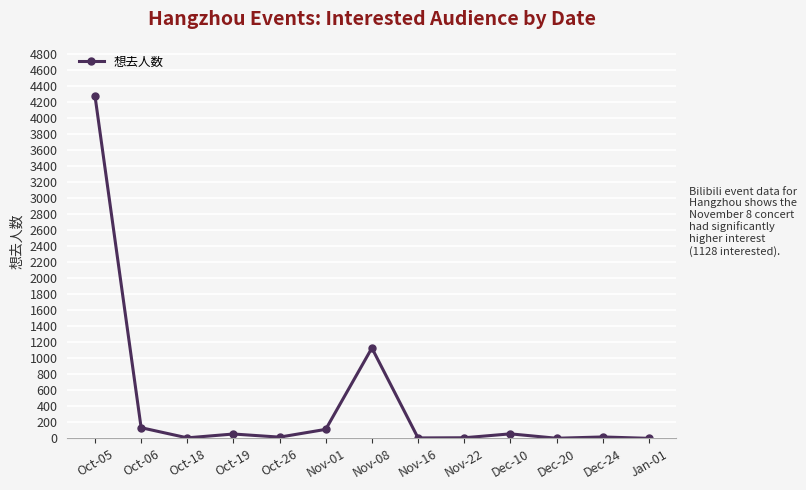

True or false: the data has more than 1 interior local peaks.

True